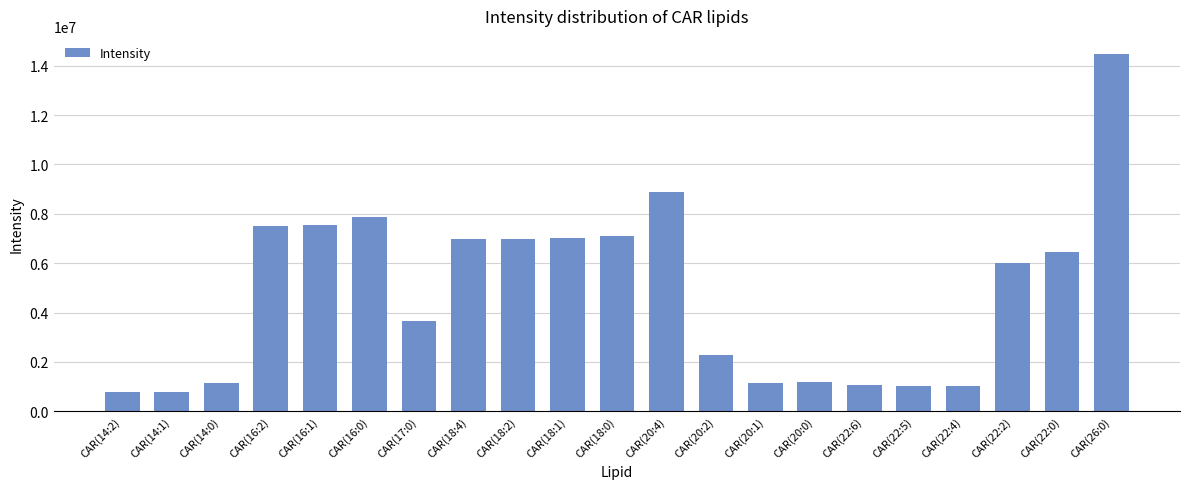

What is the value of the 18th bar from the left?

1010368.8